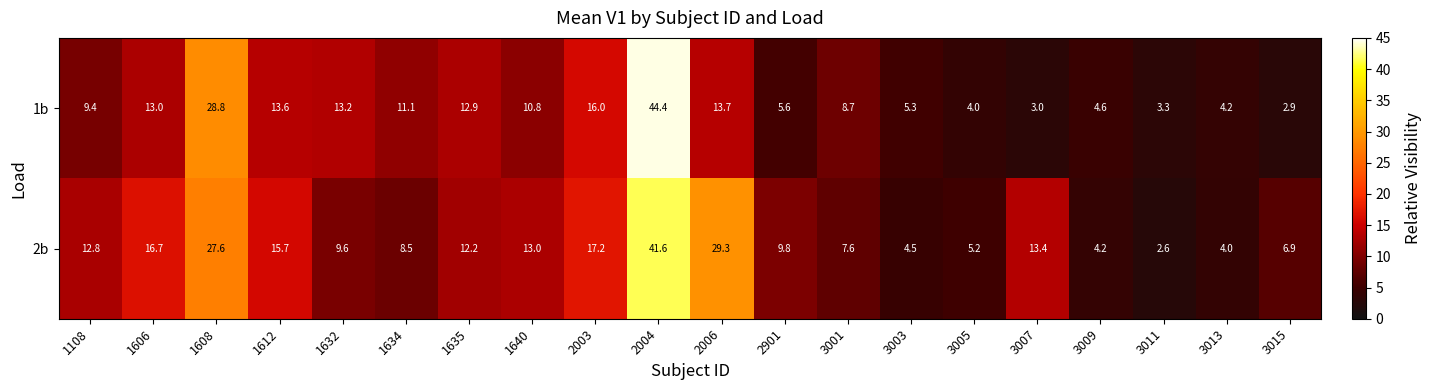

Which series changed the most between 1608 and 1632?

2b